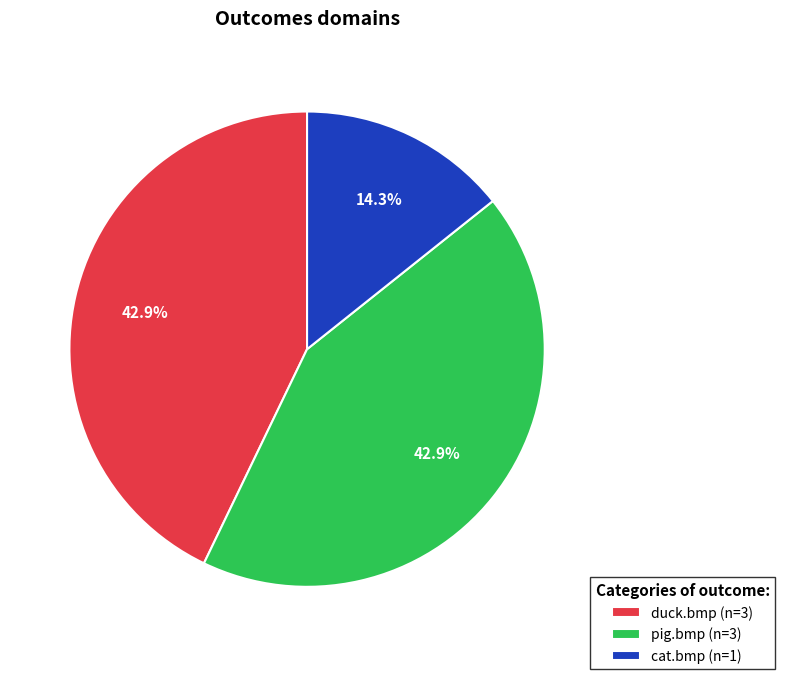

Approximately how many times larger is the value at pig.bmp compared to duck.bmp?

1.0